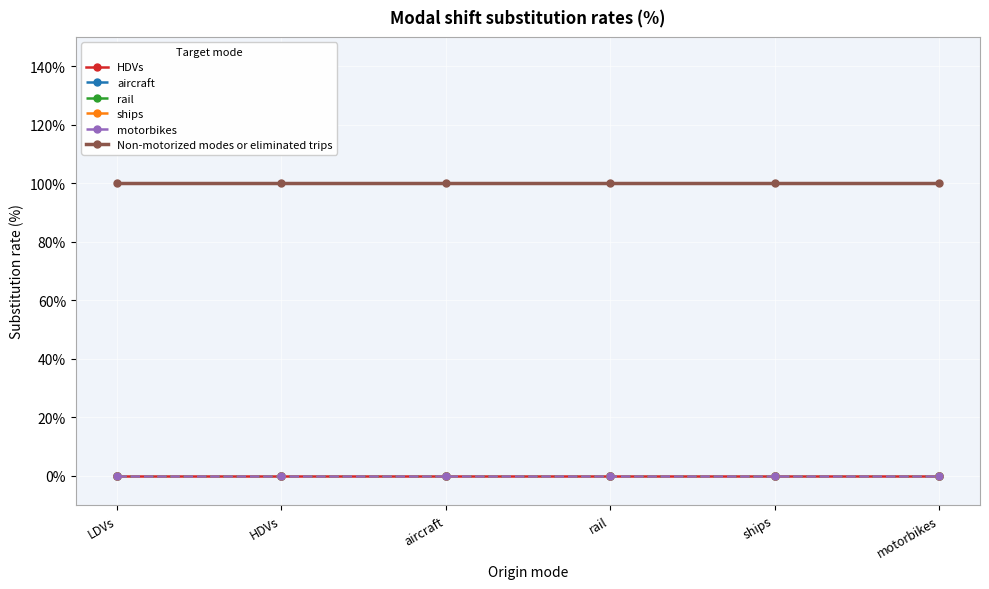

At how many categories does at least one series exceed 0?

6